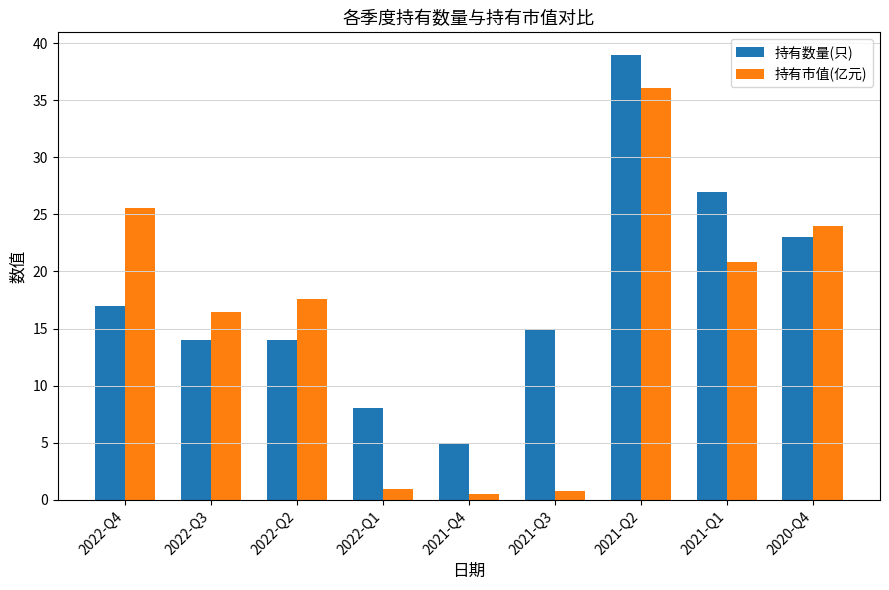

Does the chart contain any negative values?

No